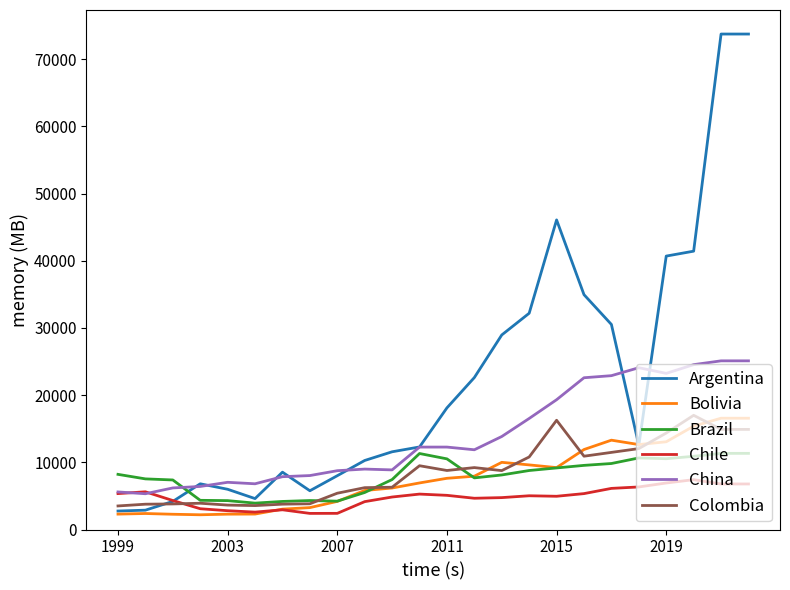

Does the chart display data point markers on the line(s)?

No